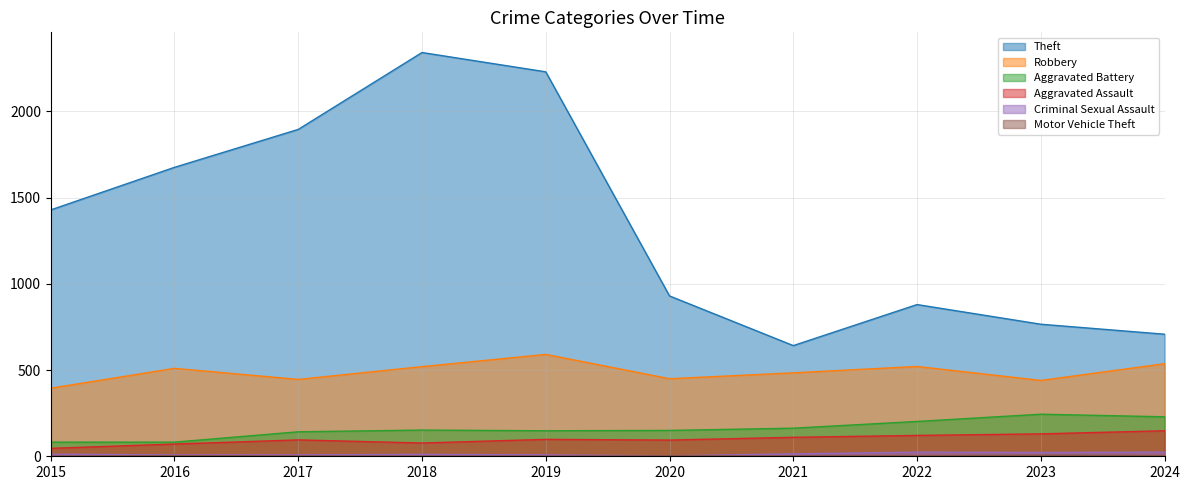

Which category has the lowest value in the Criminal Sexual Assault series?

2020